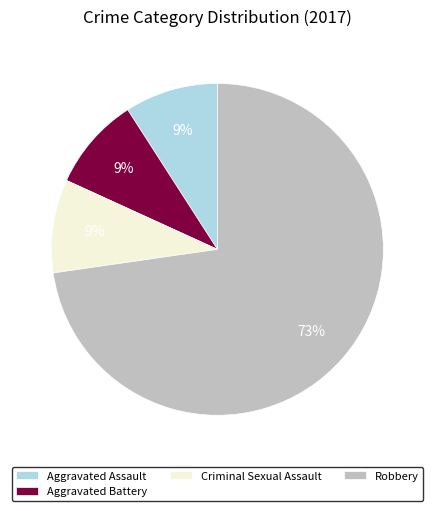

Between Aggravated Assault and Robbery, which is larger?

Robbery